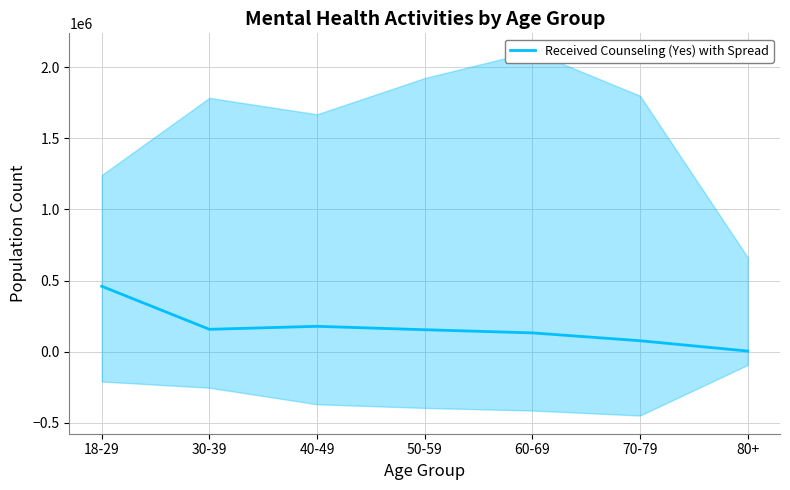

How many data points are above 154964?

3